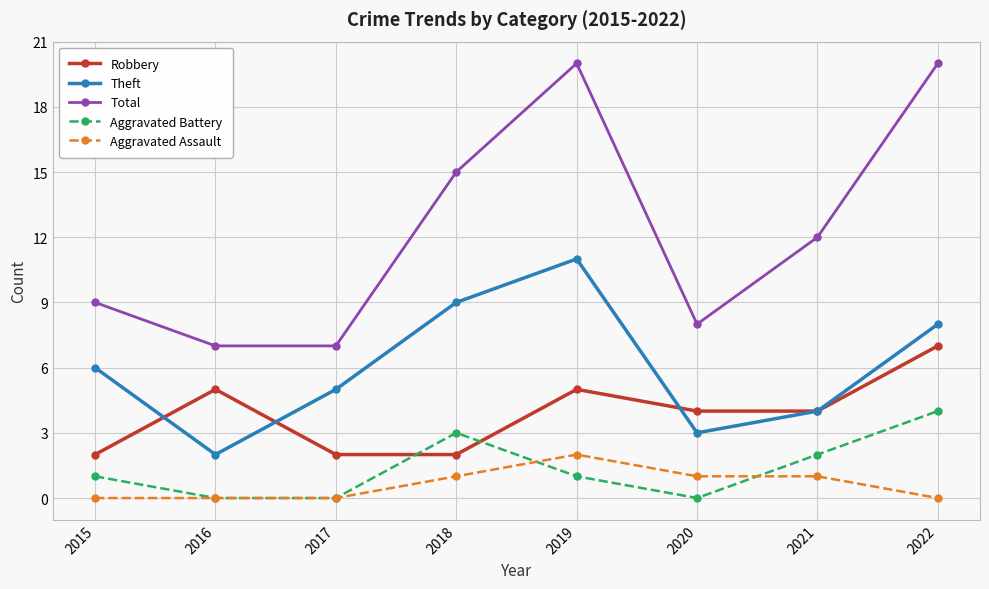

In Total, how many points are higher than both neighbors (excluding endpoints)?

1